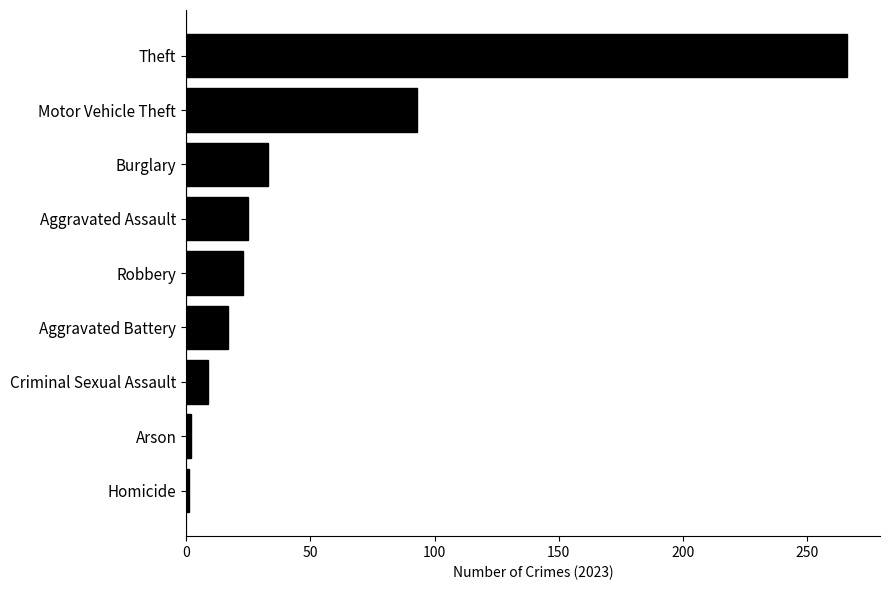

Where is the data nearest to the value 133?

Motor Vehicle Theft